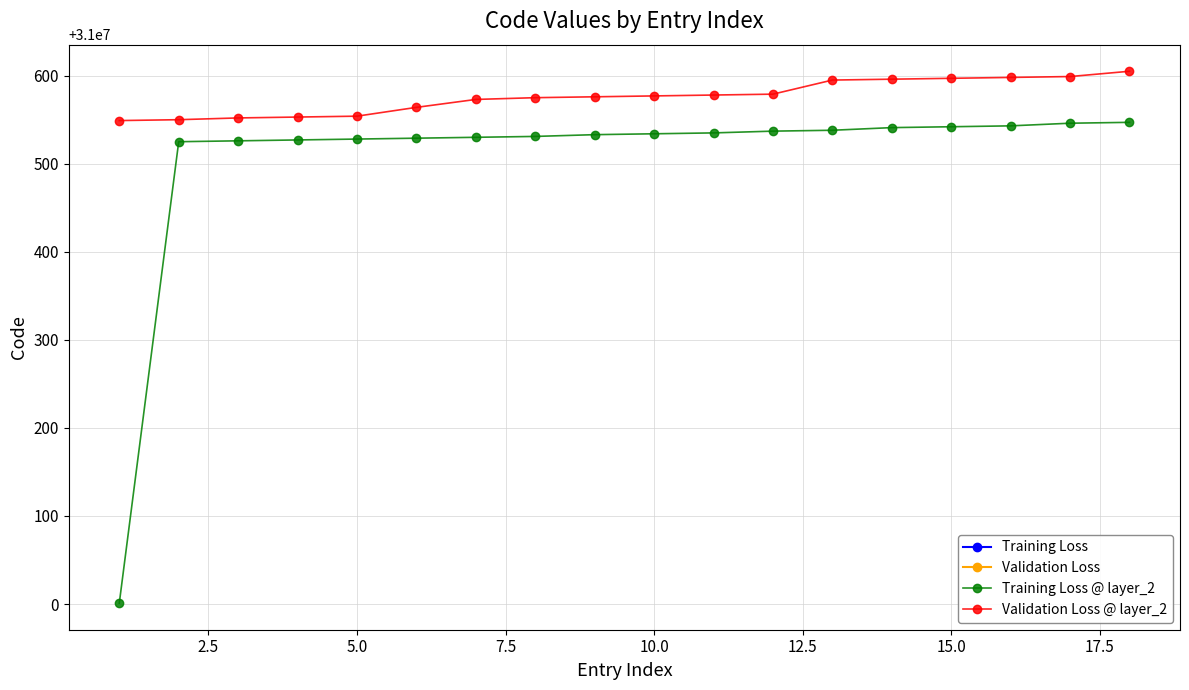

What is the value of the Validation Loss @ layer_2 point at the 11th from the left?

31000578